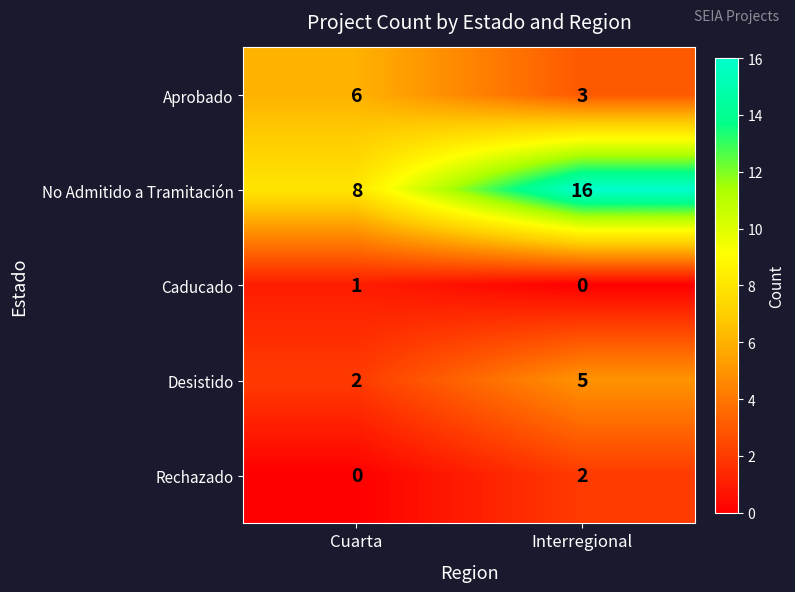

The value of No Admitido a Tramitación at Cuarta is 5. True or false?

False